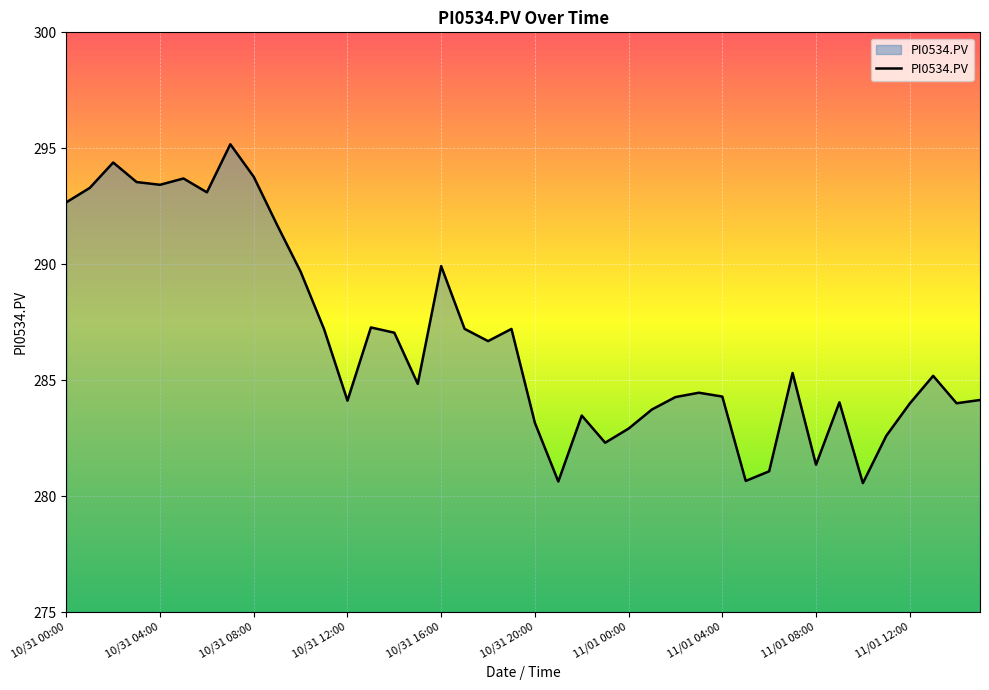

What is the difference between the maximum and minimum values?

14.6